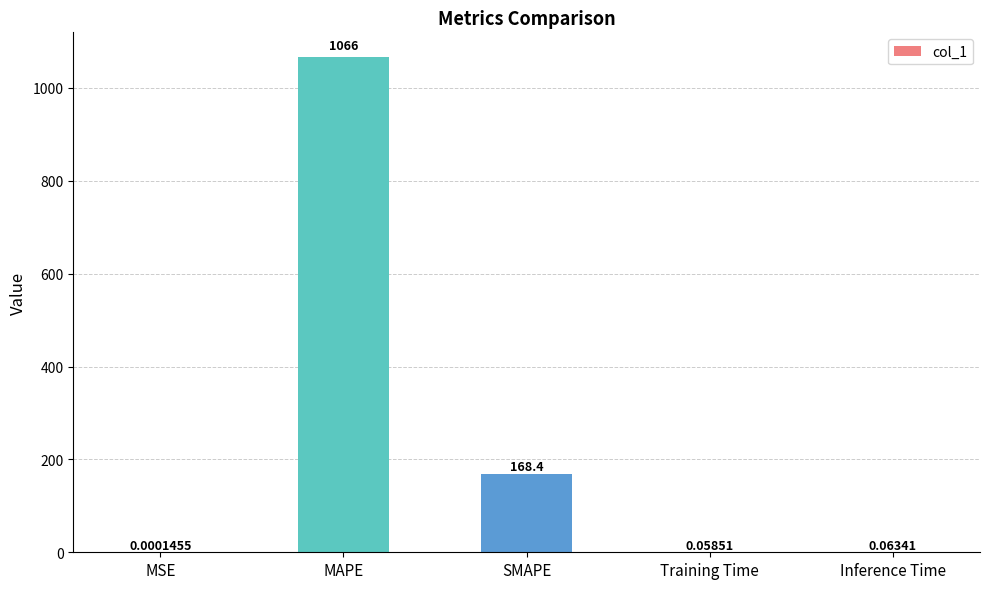

Which has a higher value, Inference Time or SMAPE?

SMAPE